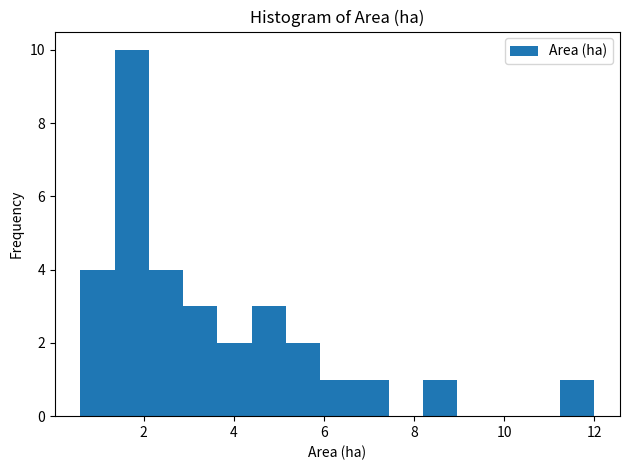

Around what value on the x-axis is the tallest bar? Give the approximate position of its centre, as read against the axis.

1.8